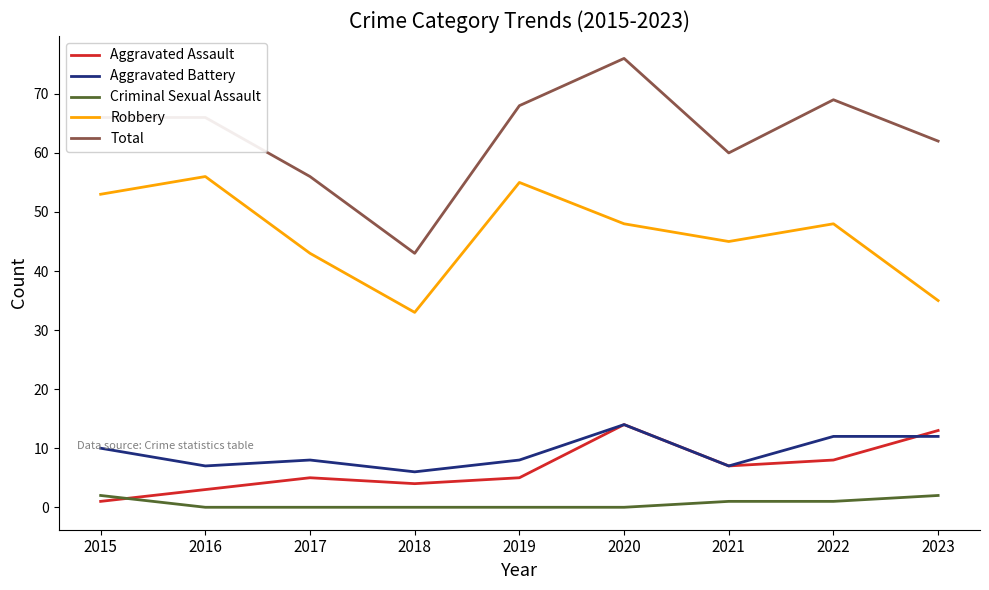

What is the sum of the Criminal Sexual Assault values at 2020 and 2015?

2